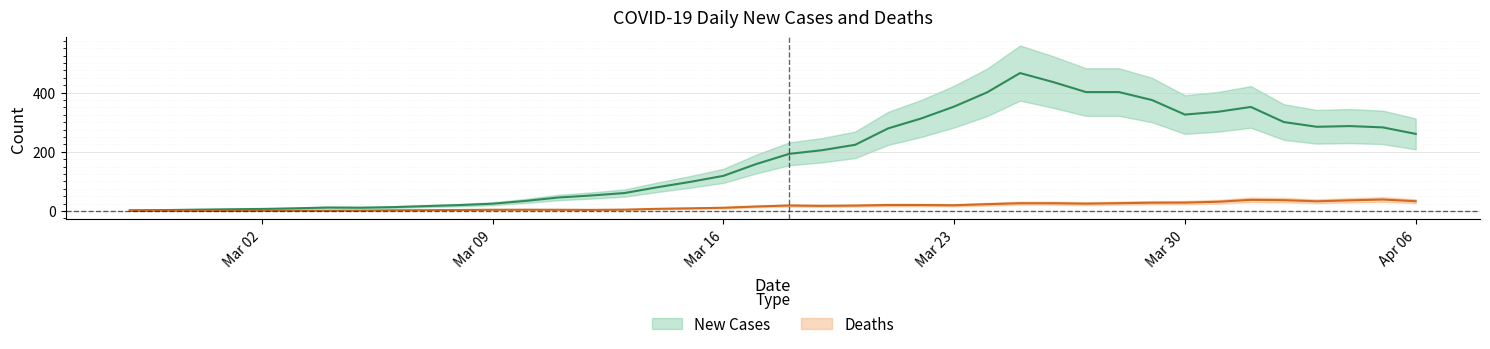

In Deaths, how many points are higher than both neighbors (excluding endpoints)?

8